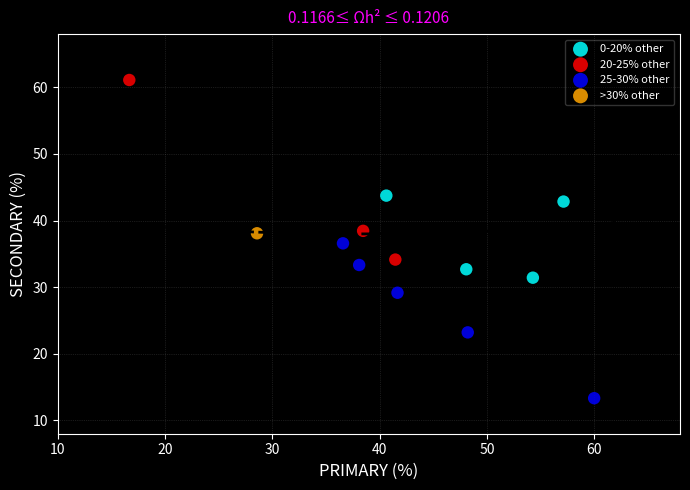

What are all the series names shown in the legend?

0-20% other, 20-25% other, 25-30% other, >30% other